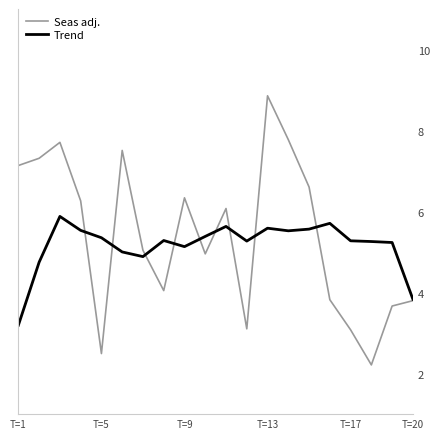

Which series has the widest spread of values?

Seas adj.